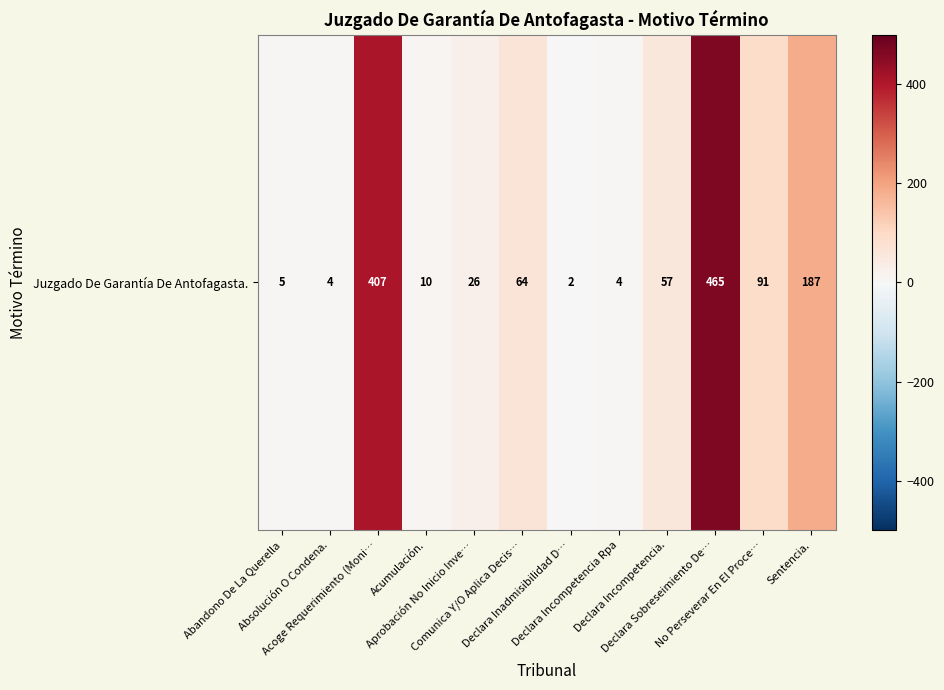

What is the greatest value displayed?

465